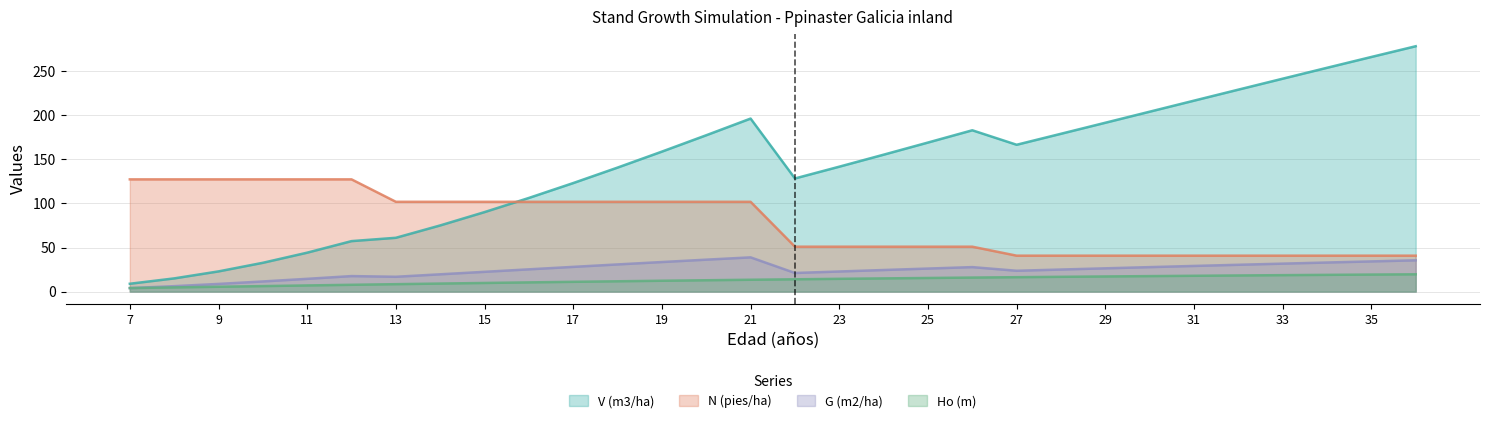

List the labels in order of N (pies/ha) value, largest first.

7, 8, 9, 10, 11, 12, 13, 14, 15, 16, 17, 18, 19, 20, 21, 22, 23, 24, 25, 26, 27, 28, 29, 30, 31, 32, 33, 34, 35, 36